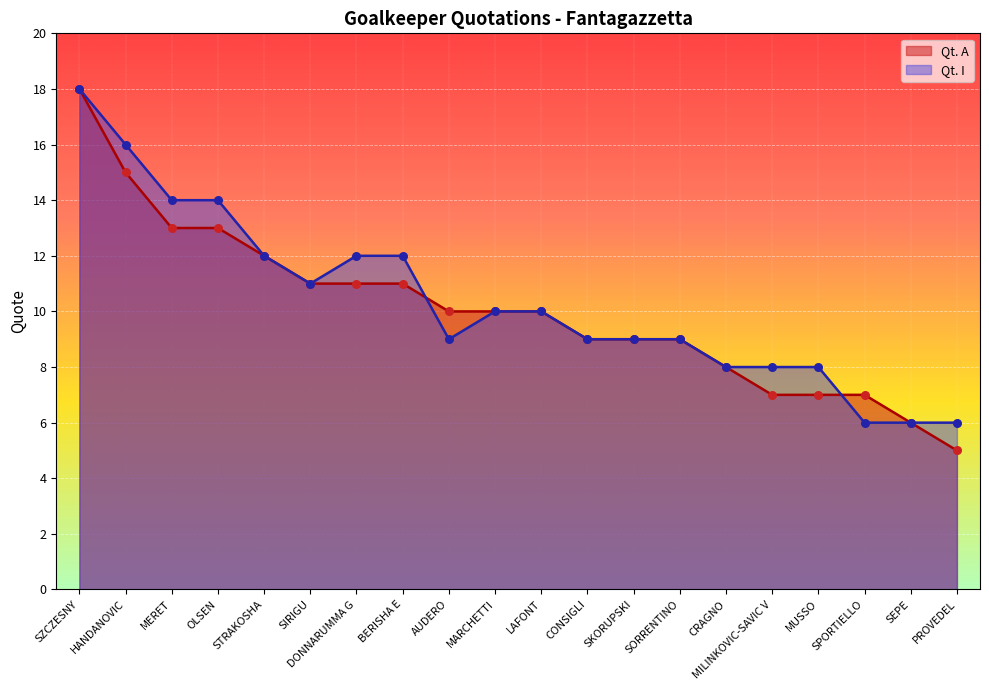

At which category is the sum across all series the highest?

SZCZESNY